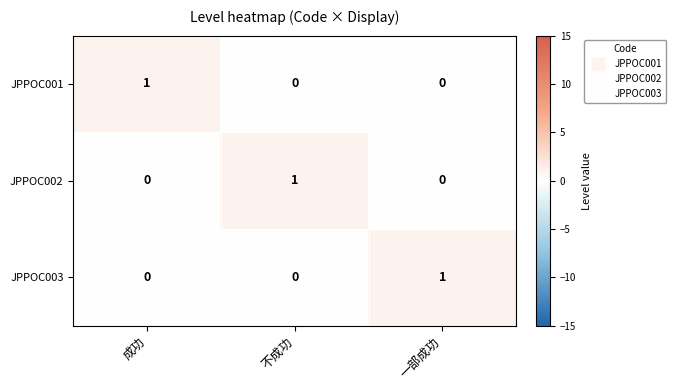

Reading left to right, what are all the values shown in this chart?

JPPOC001: 1	0	0
JPPOC002: 0	1	0
JPPOC003: 0	0	1